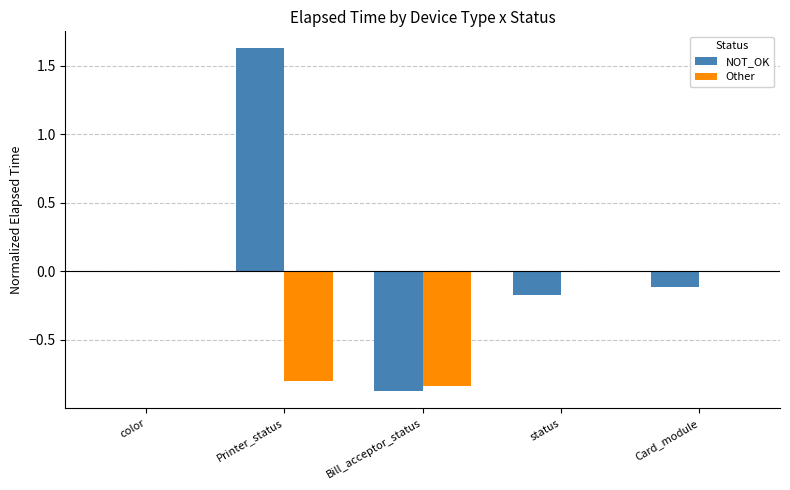

At which category is the sum across all series the highest?

Printer_status